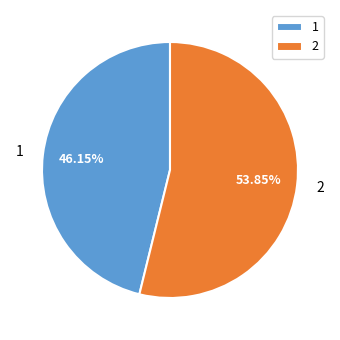

The 1 slice represents 46% of the pie. True or false?

True